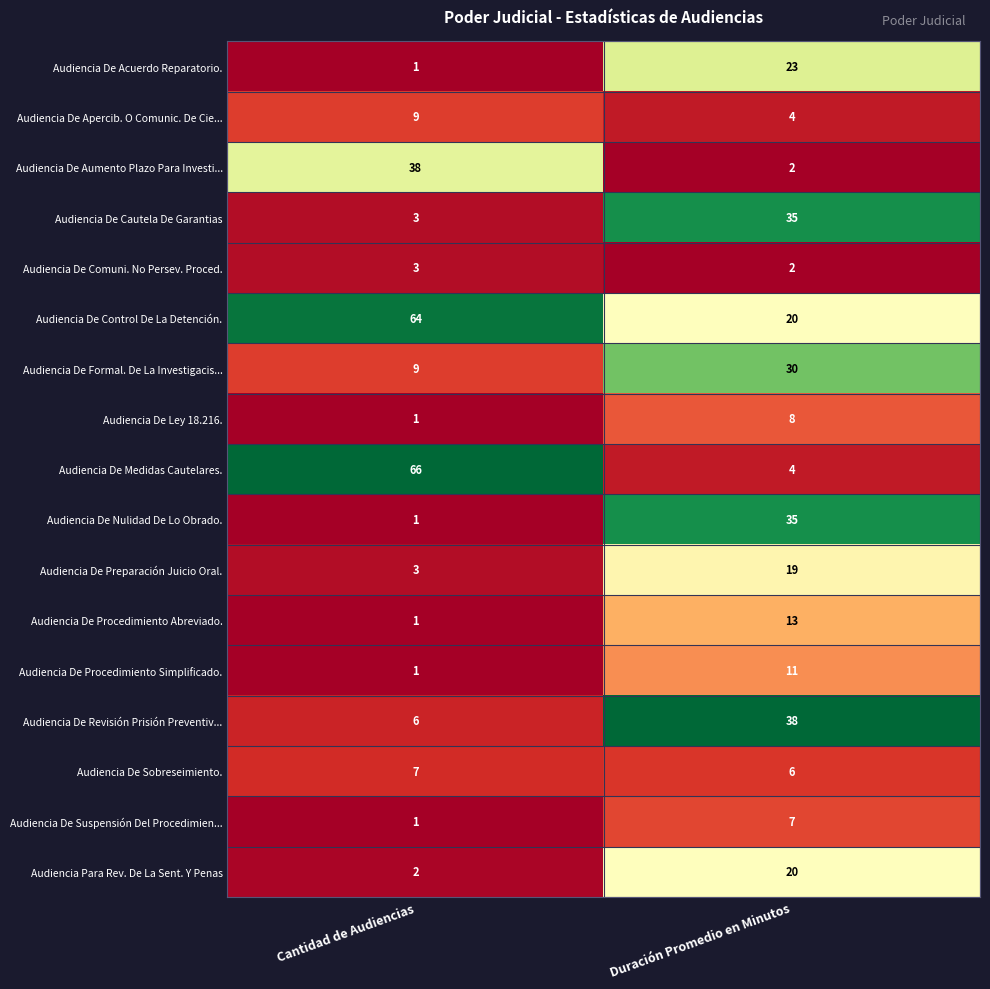

Between Cantidad de Audiencias and Duración Promedio en Minutos, which series saw the biggest shift?

Audiencia De Medidas Cautelares.